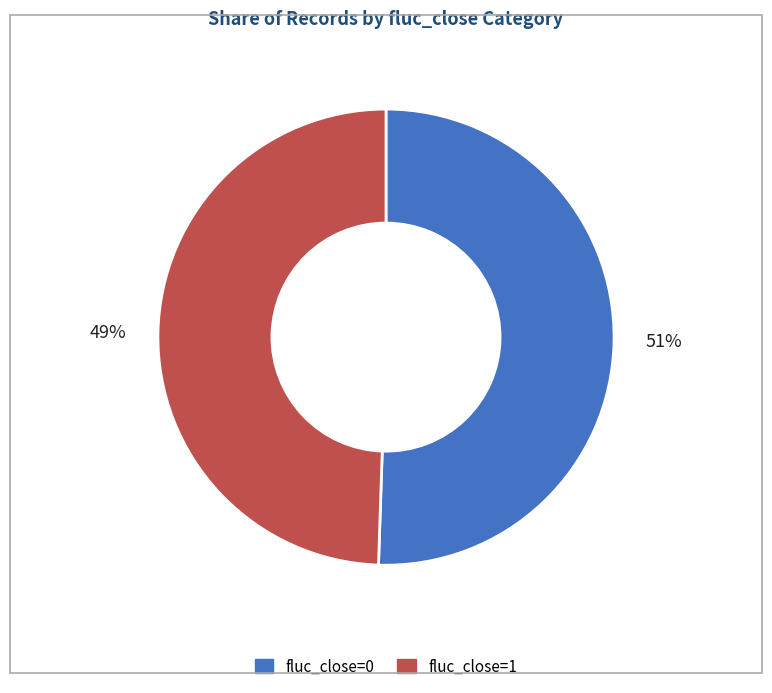

Which slice represents more than half of the pie?

fluc_close=0